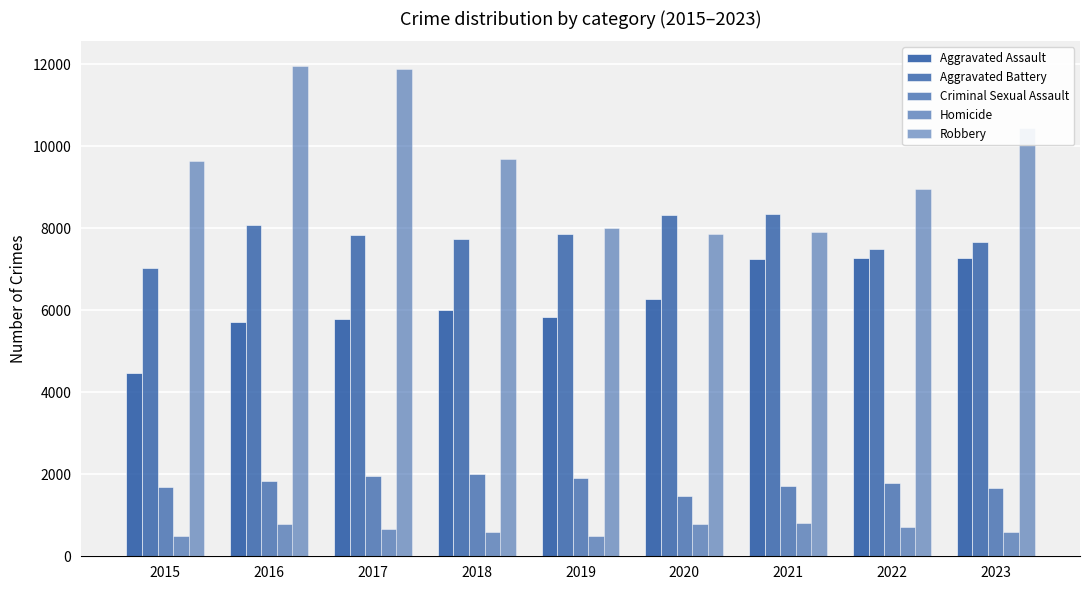

List the labels in order of Robbery value, largest first.

2016, 2017, 2023, 2018, 2015, 2022, 2019, 2021, 2020